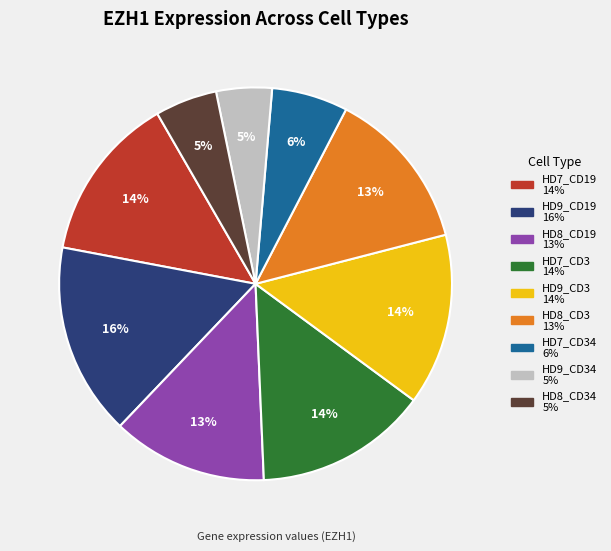

Is there any slice that represents more than half of the pie?

No